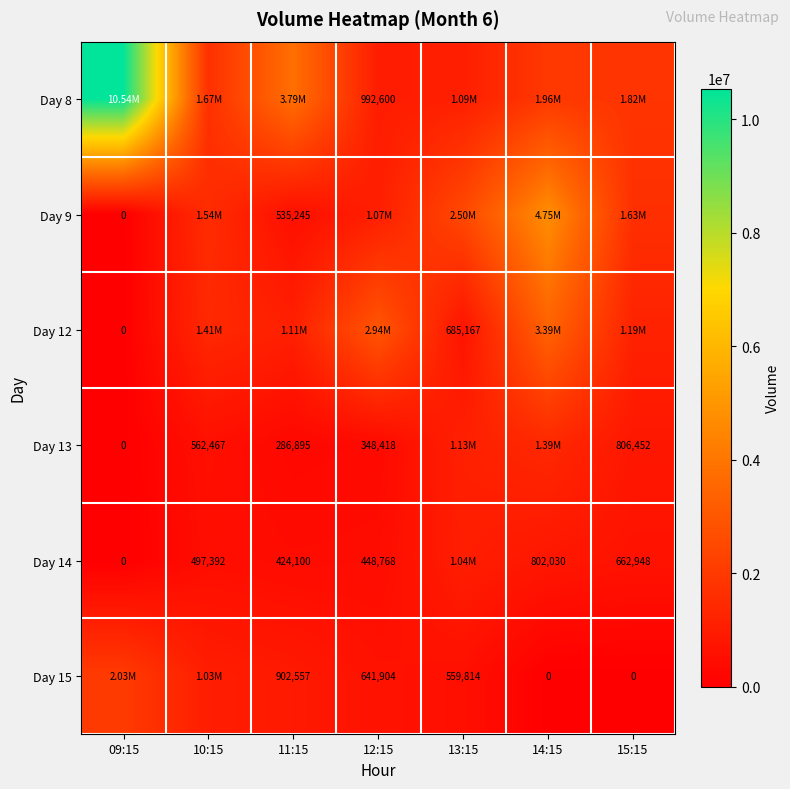

What is the difference between the Day 14 values at 12:15 and 11:15?

24668